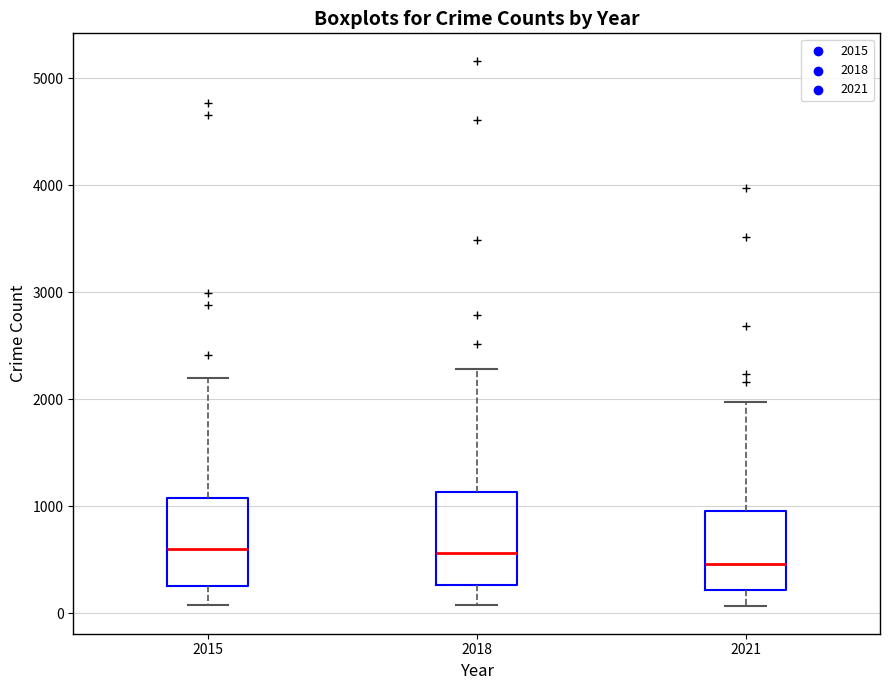

Where does the lower whisker of the box at x = 2015 end on the y-axis? The values are not printed on the chart, so give them approximately, as read against the axis.

100